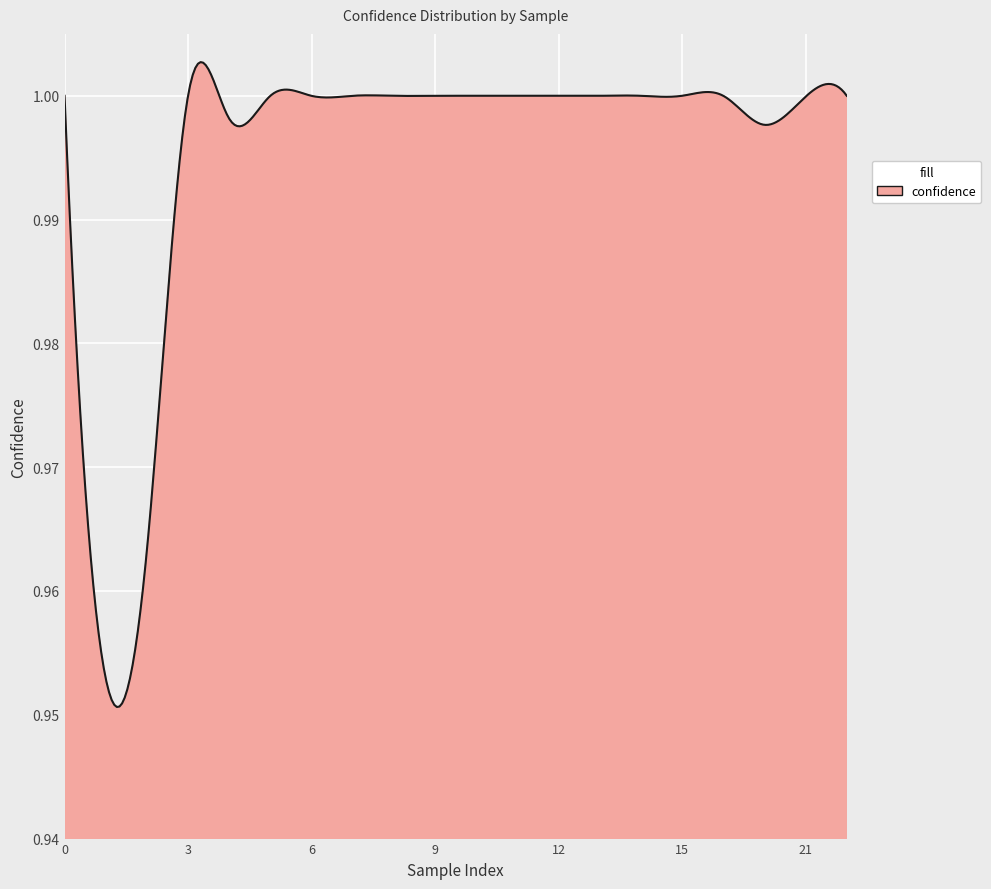

What is the value of the 2nd point from the left?

1.0